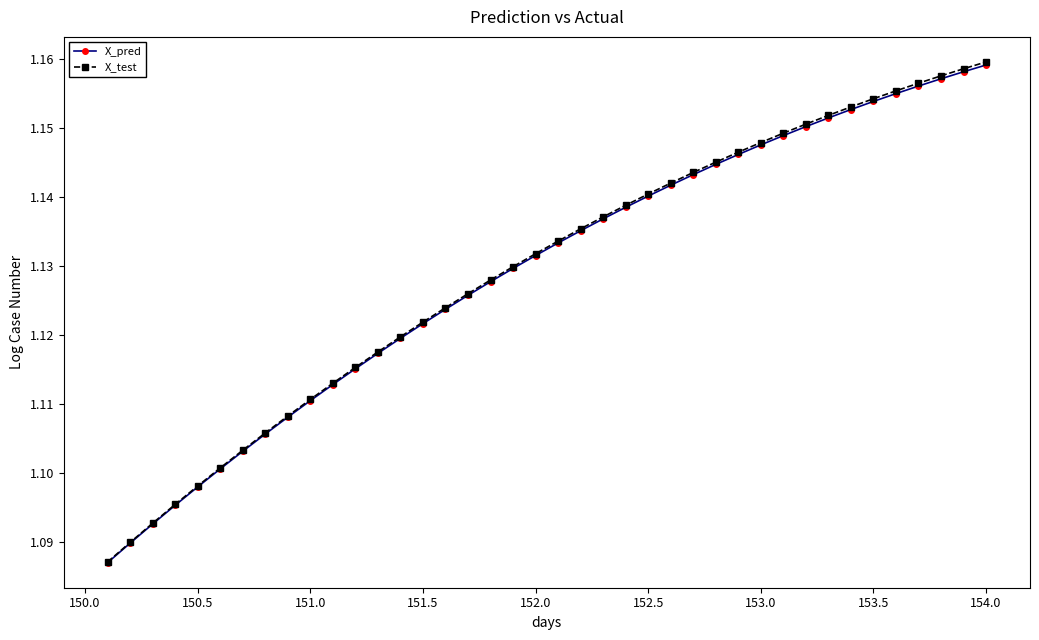

Which series has the largest range (max minus min)?

X_test